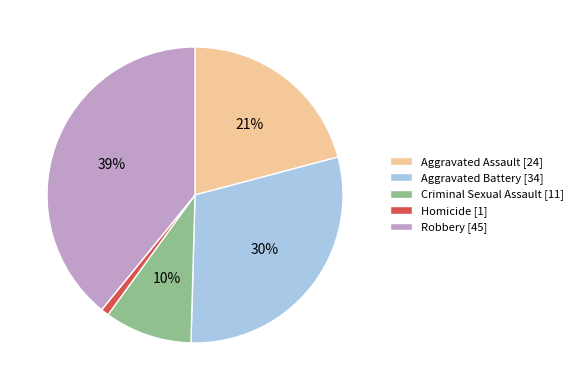

To the nearest percent, what is the difference between the Criminal Sexual Assault and Aggravated Assault slice percentages?

11%